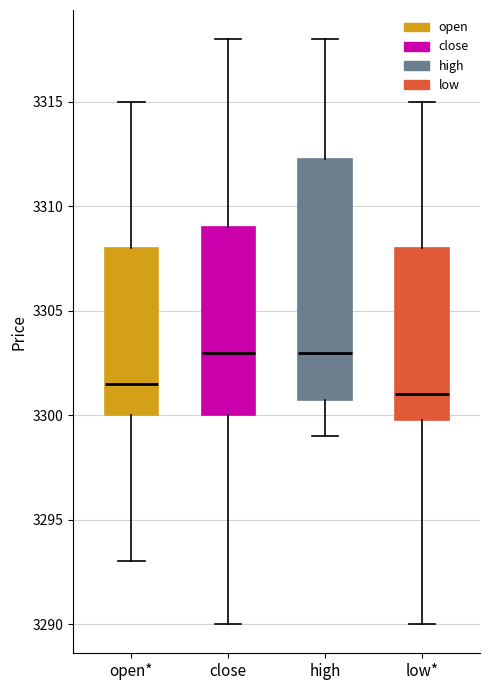

Where is the lower edge of the box for low* on the y-axis? The values are not printed on the chart, so give them approximately, as read against the axis.

3300.0